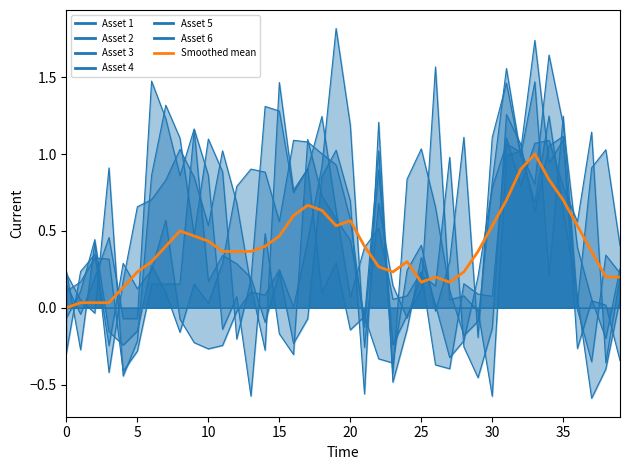

What is the difference between the values at 33 and 36?

0.5